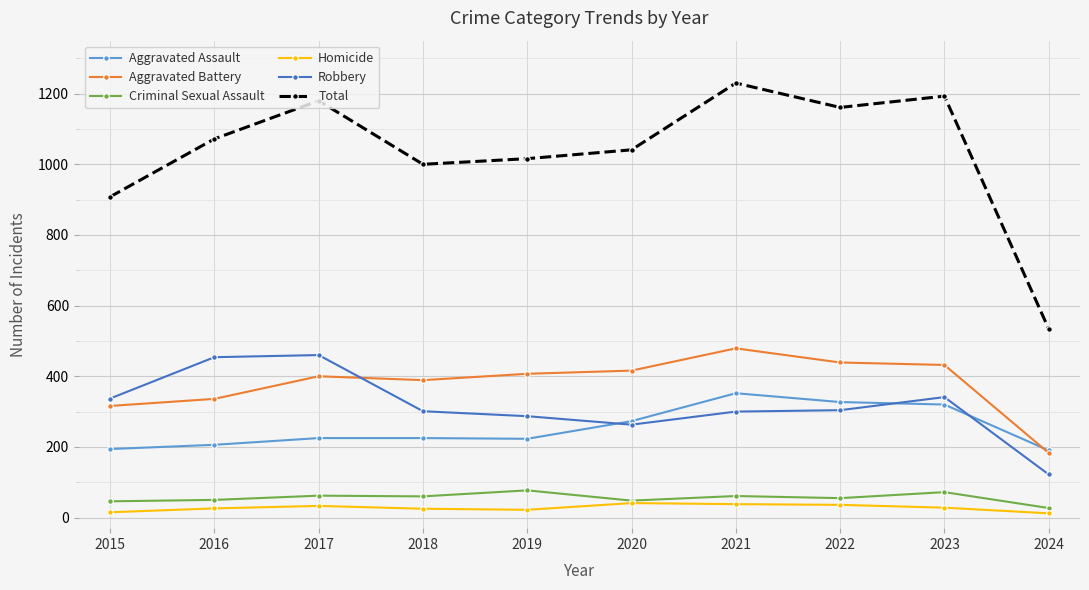

What is the spread (max minus min) of values at 2015?

893